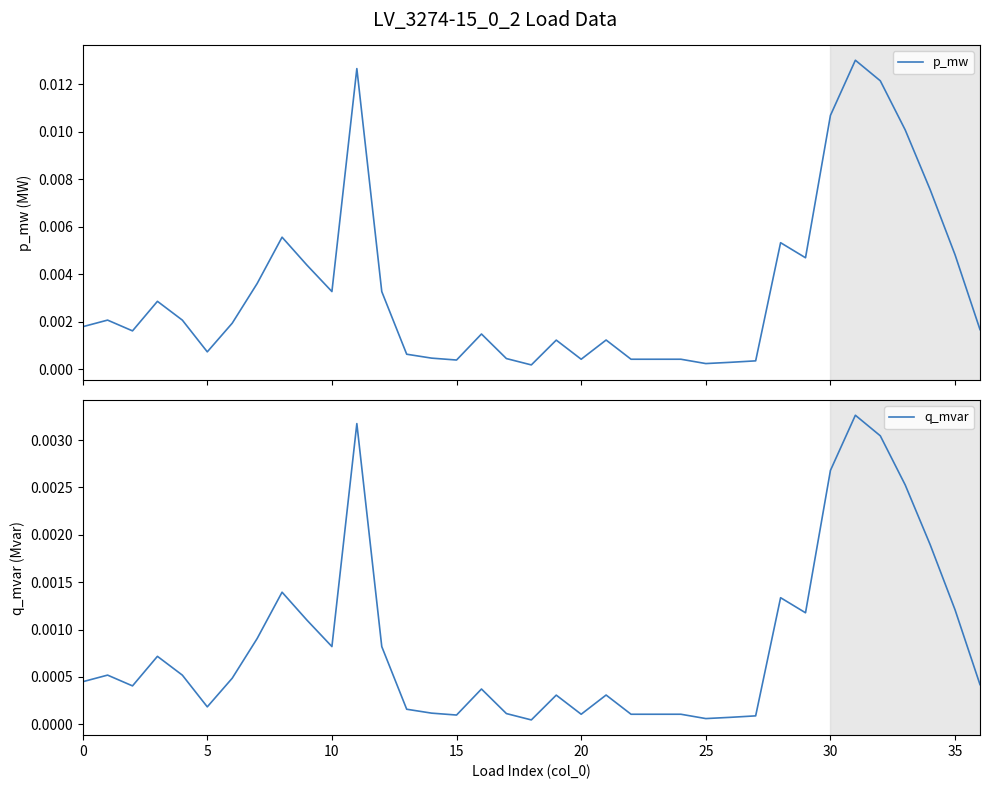

At how many categories does at least one series exceed 0?

37